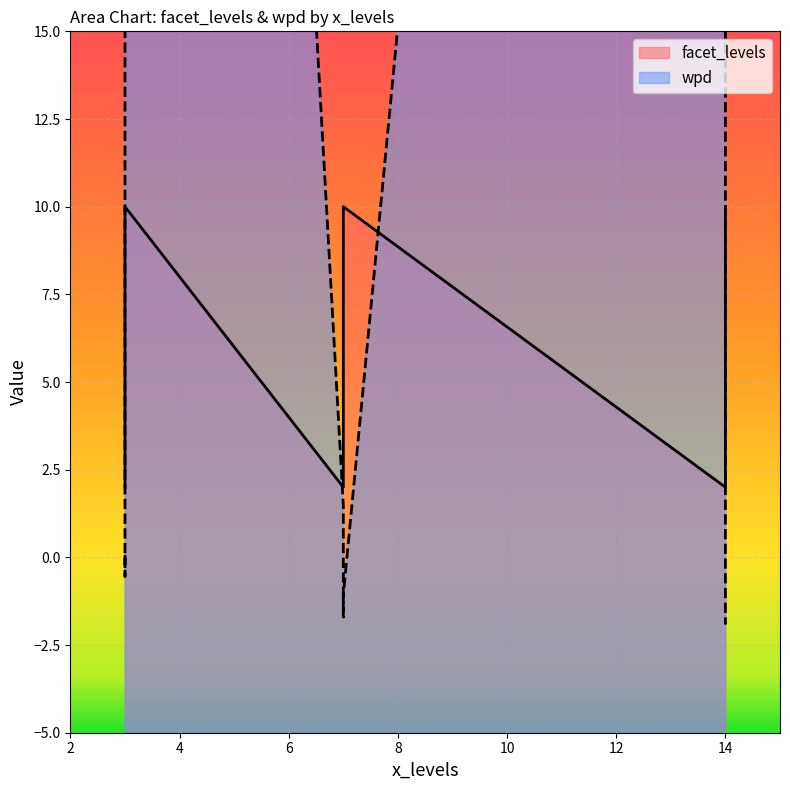

True or false: wpd and facet_levels cross at least once.

True